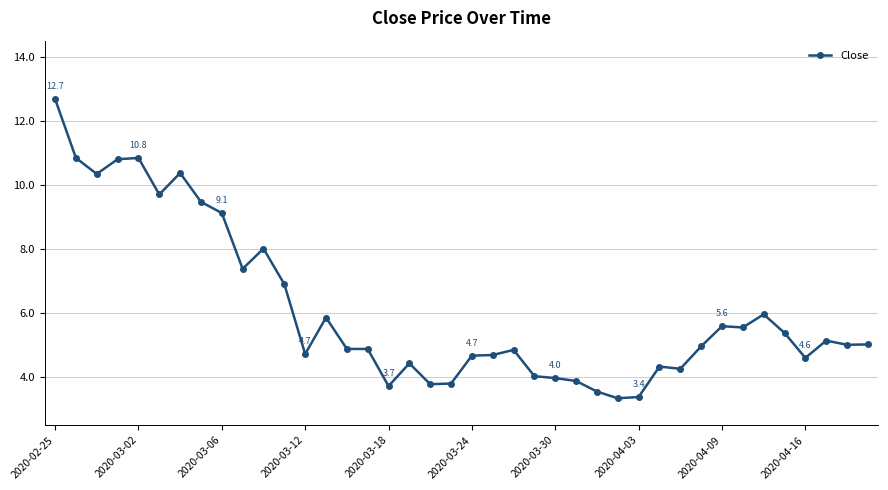

What is the smallest value displayed?

3.3